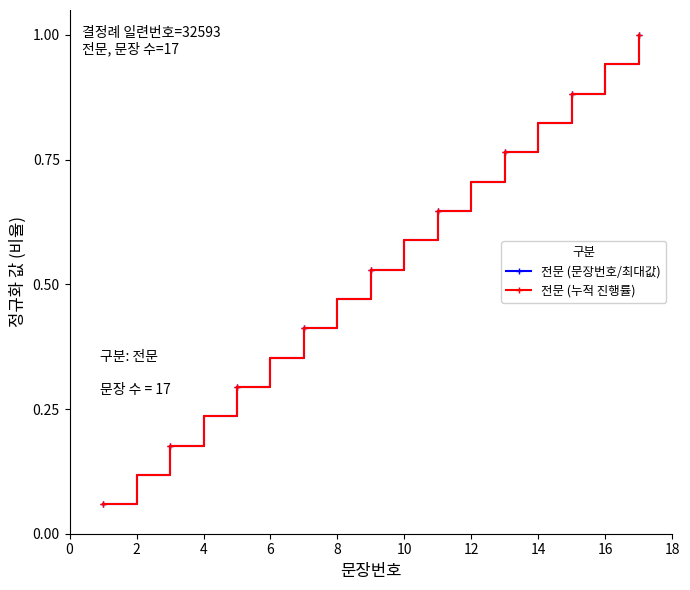

Does the chart have visible grid lines?

No